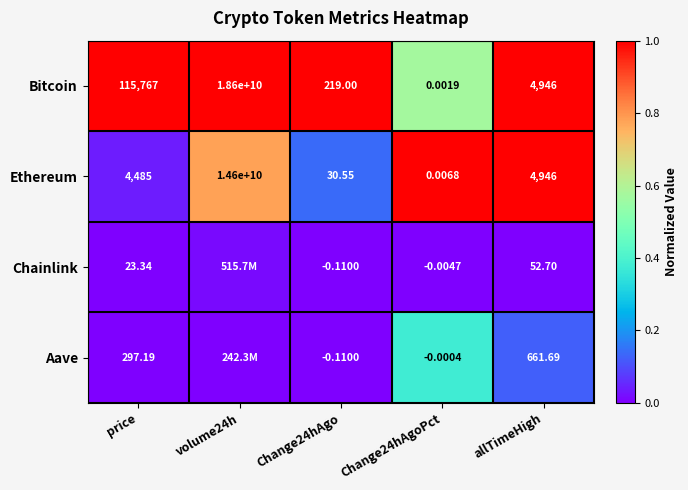

Is the value of Aave at Change24hAgo greater than the value of Bitcoin at Change24hAgo?

No